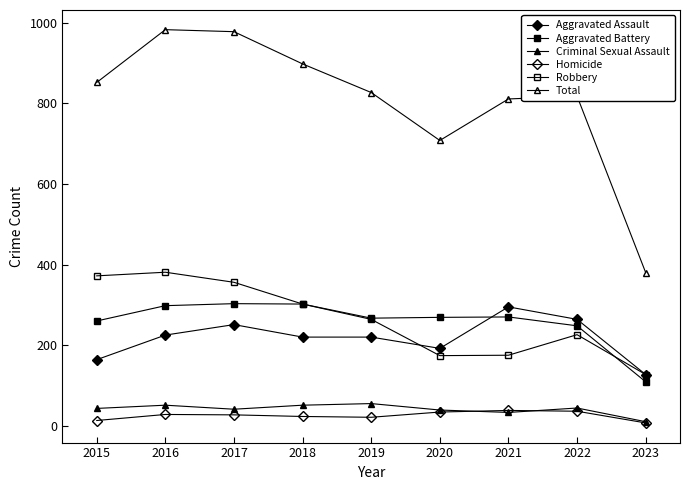

How many lines are shown in the chart?

6